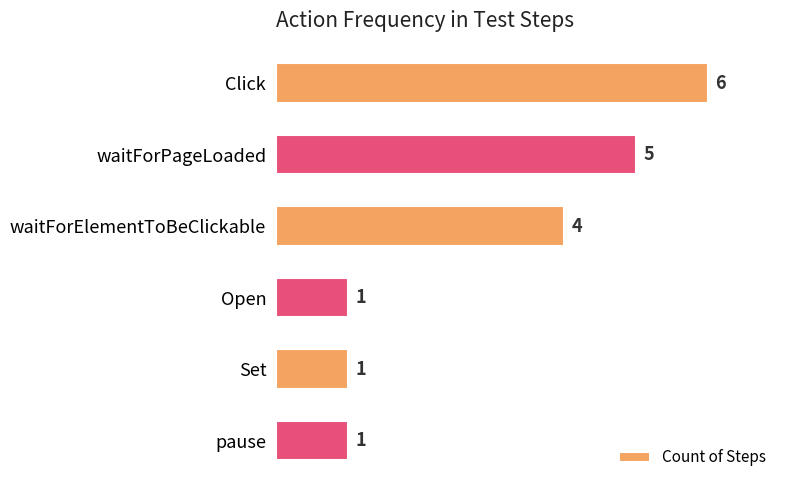

Which has a higher value, Open or waitForPageLoaded?

waitForPageLoaded